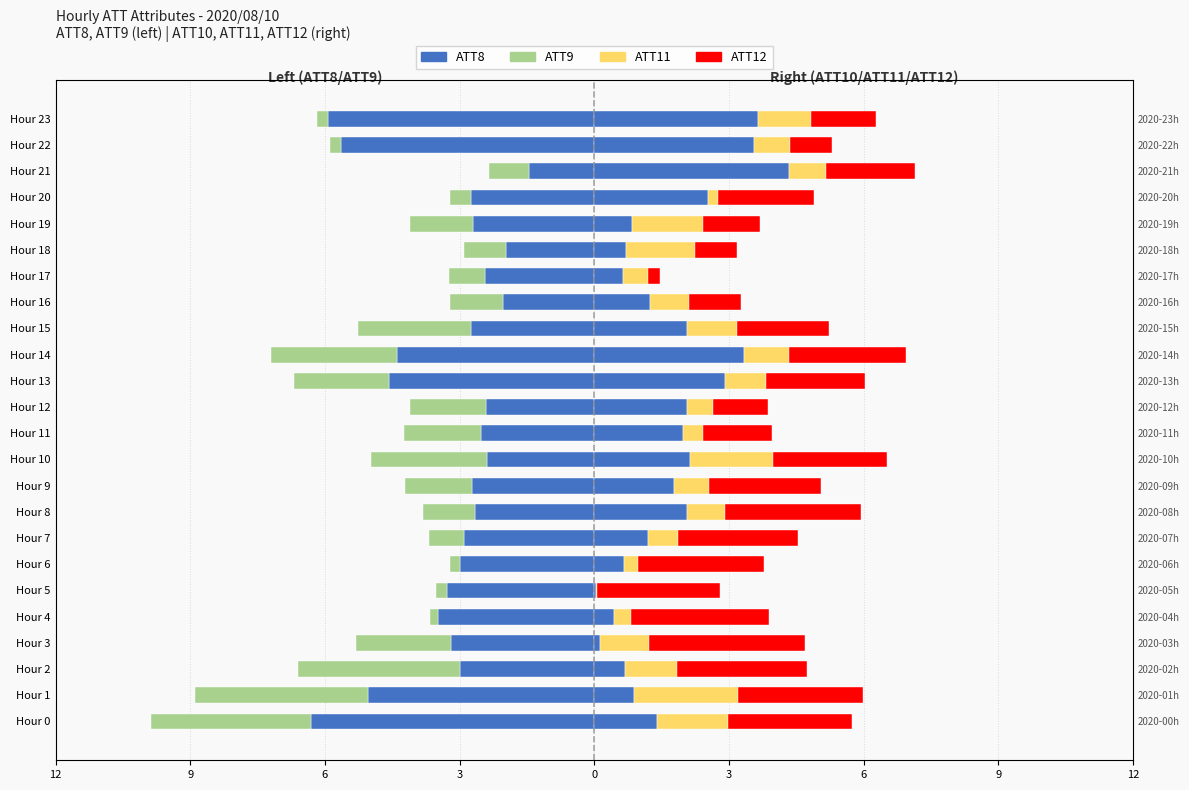

How many bars are there in total?

120